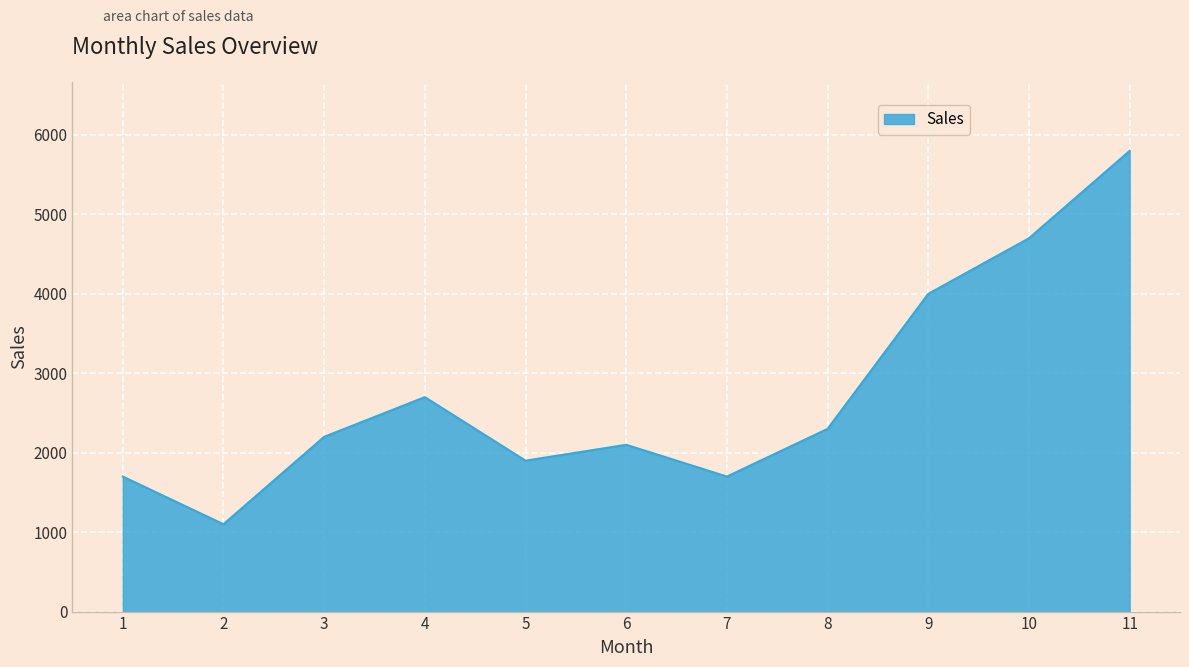

Is it true that the value at 9 is 4000?

True